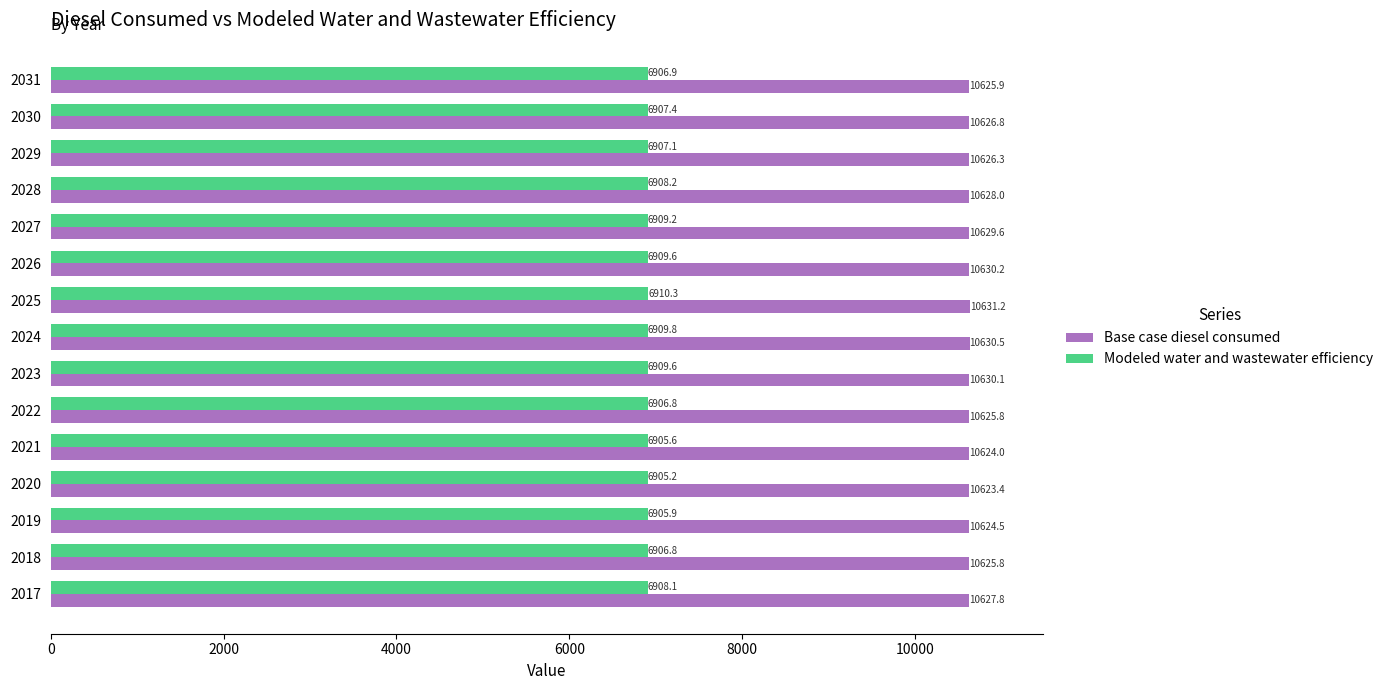

What is the spread (max minus min) of values at 2028?

3719.8